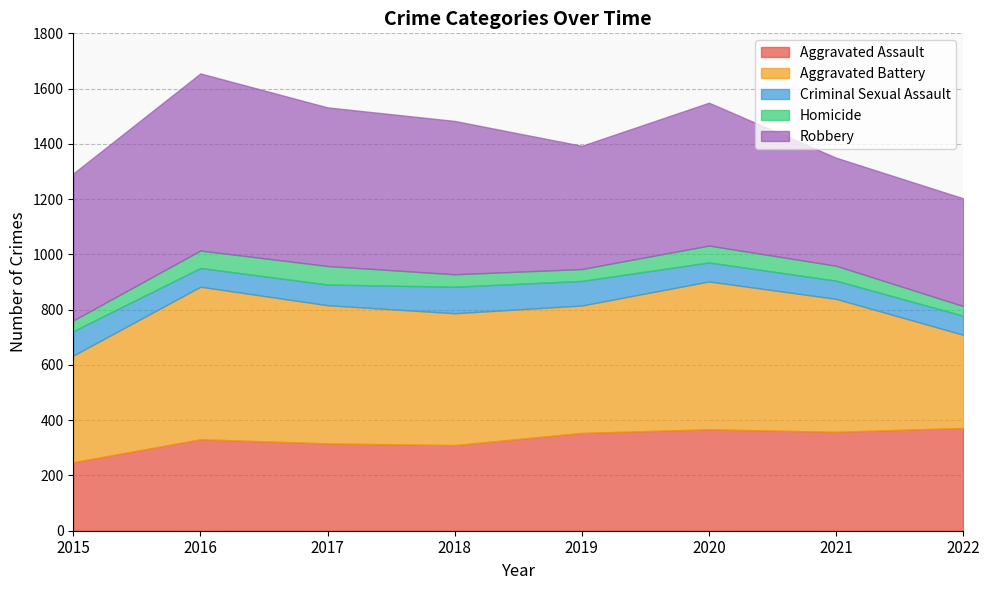

Which has a higher value, 2018 or 2017?

2017